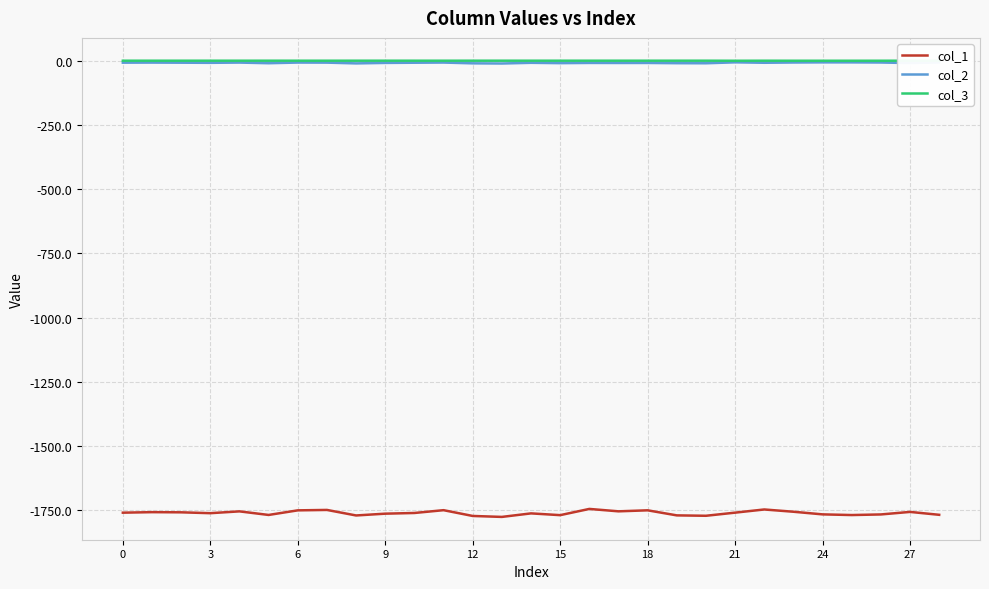

True or false: col_1 and col_2 cross at least once.

False